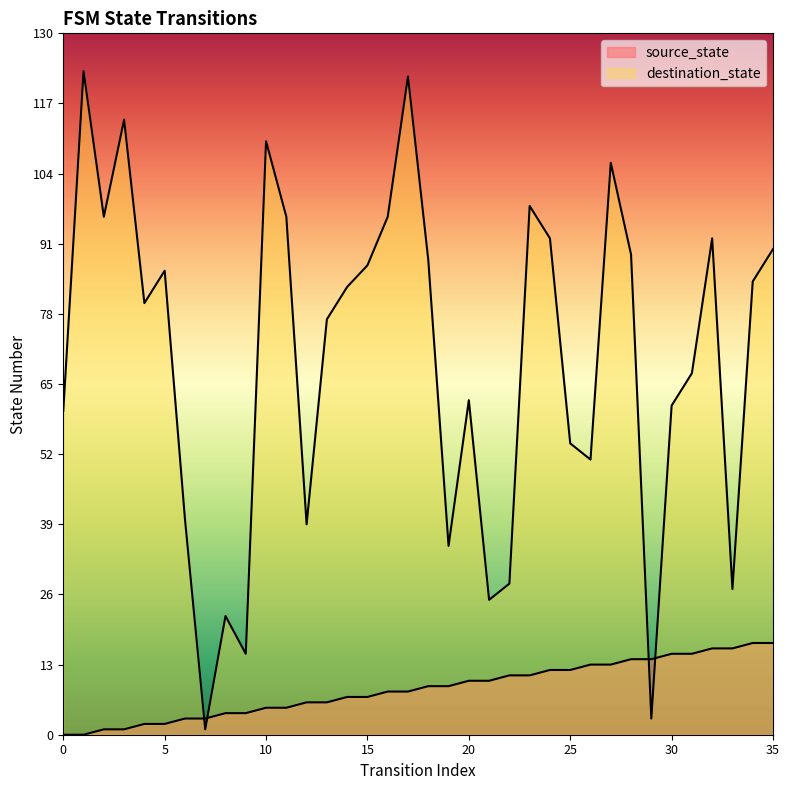

How many values in the destination_state series are below 83?

18